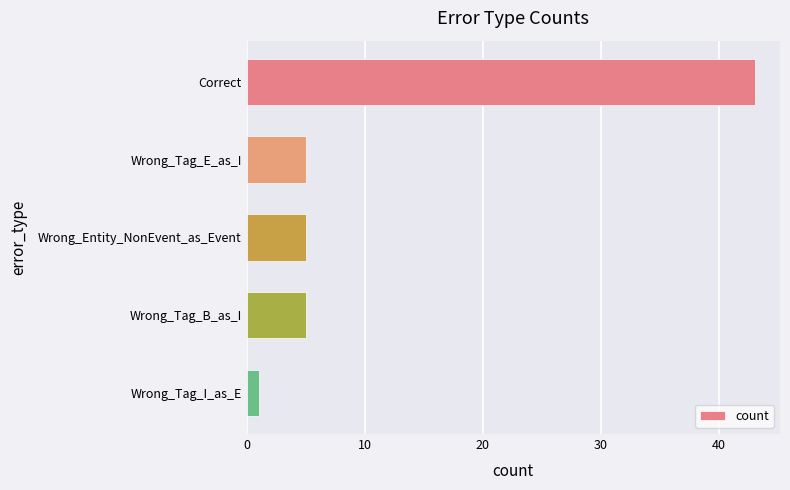

Between Wrong_Entity_NonEvent_as_Event and Correct, which is larger?

Correct